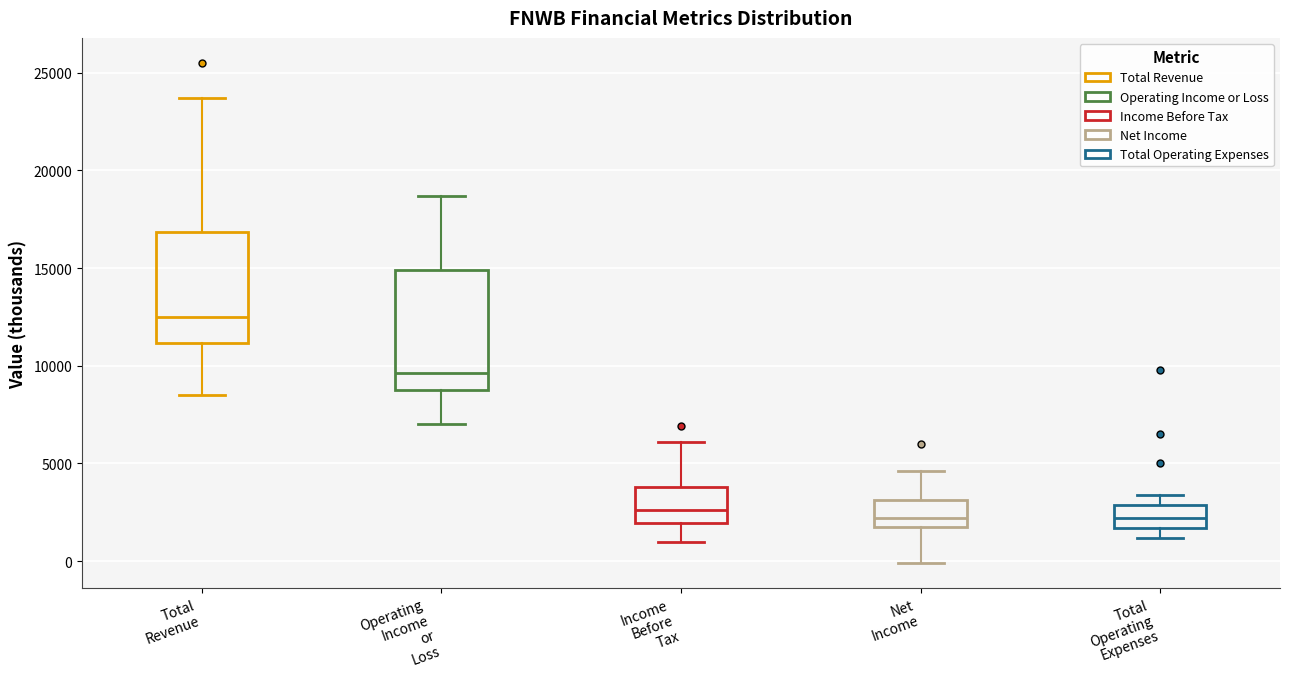

Reading left to right, read every box against the y-axis: the position of its median line, the range the box covers, and the ends of its whiskers. The values are not printed on the chart, so give them approximately, as read against the axis.

Total Revenue: median 12500, box 11000 to 17000, whiskers 8500 to 23500
Operating Income or Loss: median 9500, box 9000 to 15000, whiskers 7000 to 18500
Income Before Tax: median 2500, box 2000 to 4000, whiskers 1000 to 6000
Net Income: median 2000, box 1500 to 3000, whiskers 0 to 4500
Total Operating Expenses: median 2000, box 1500 to 3000, whiskers 1000 to 3500